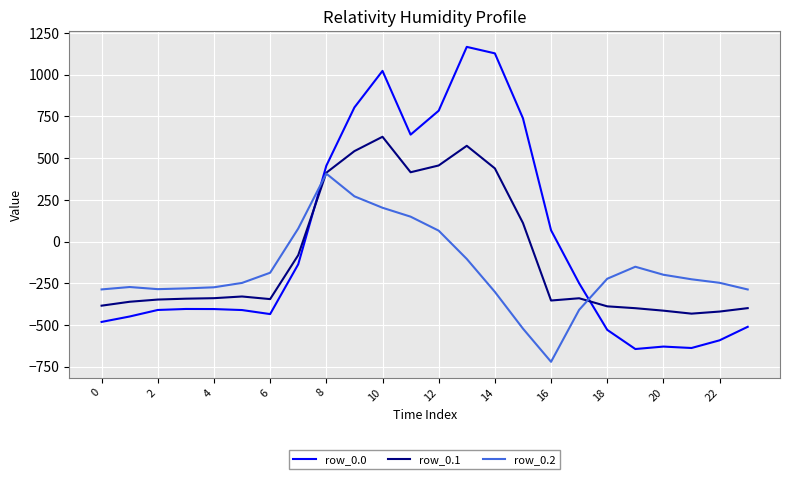

Which series has the largest range (max minus min)?

row_0.0